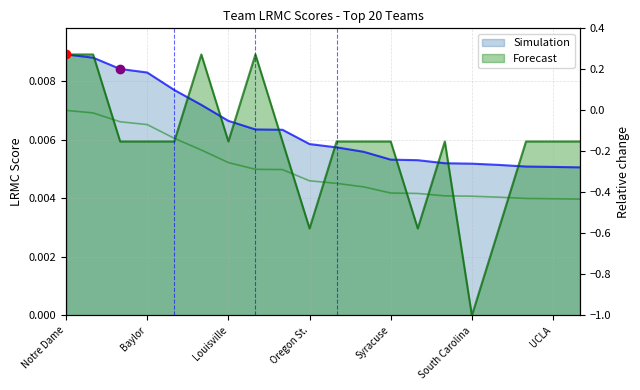

List the labels in order of LRMC value, smallest first.

Miami (FL), UCLA, Central Mich., NC State, South Carolina, Texas, Kentucky, Syracuse, Maryland, Iowa, Oregon St., Stanford, Iowa St., Louisville, Marquette, Oregon, Baylor, Mississippi St., UConn, Notre Dame